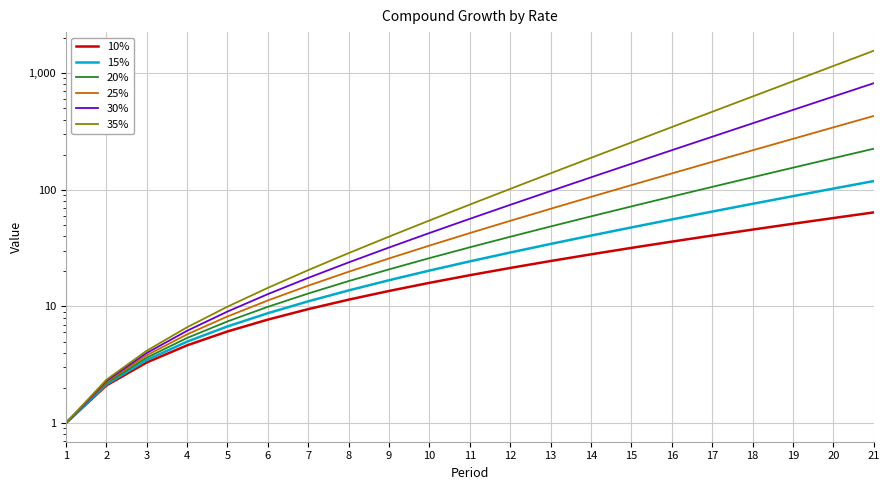

What is the value of the 10% point at the 14th from the left?

28.0